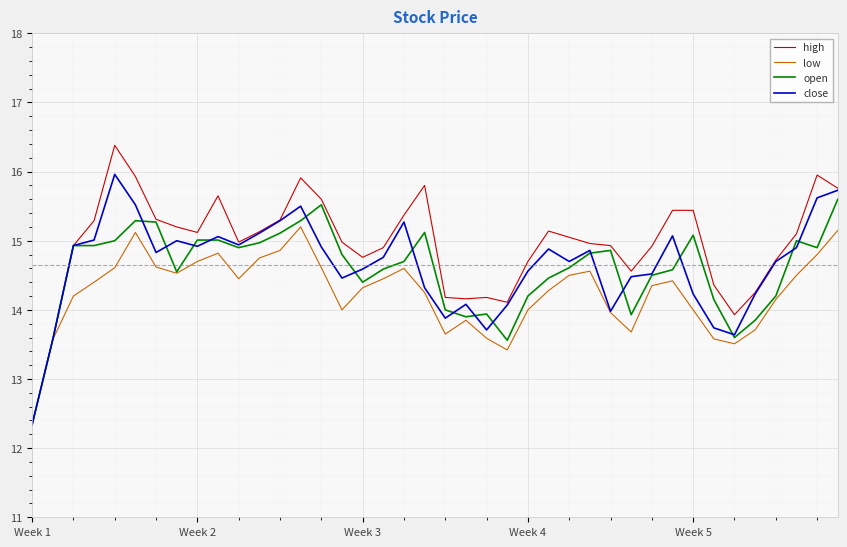

What is the difference between the second highest and second lowest values in the low series?

1.7